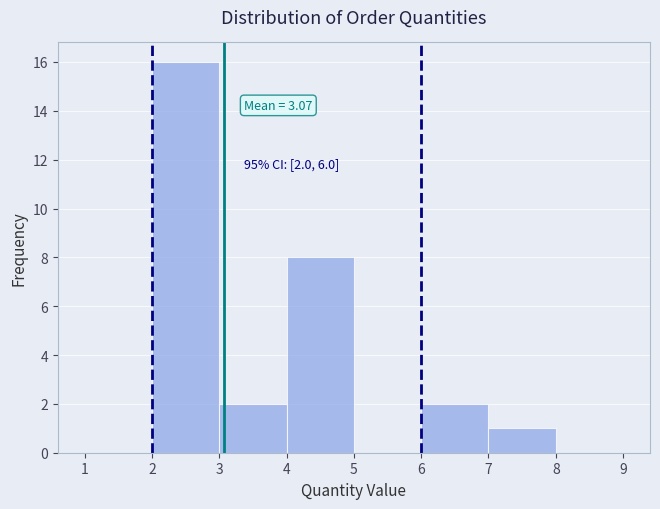

Over which range of the x-axis is the bar tallest?

2 to 3